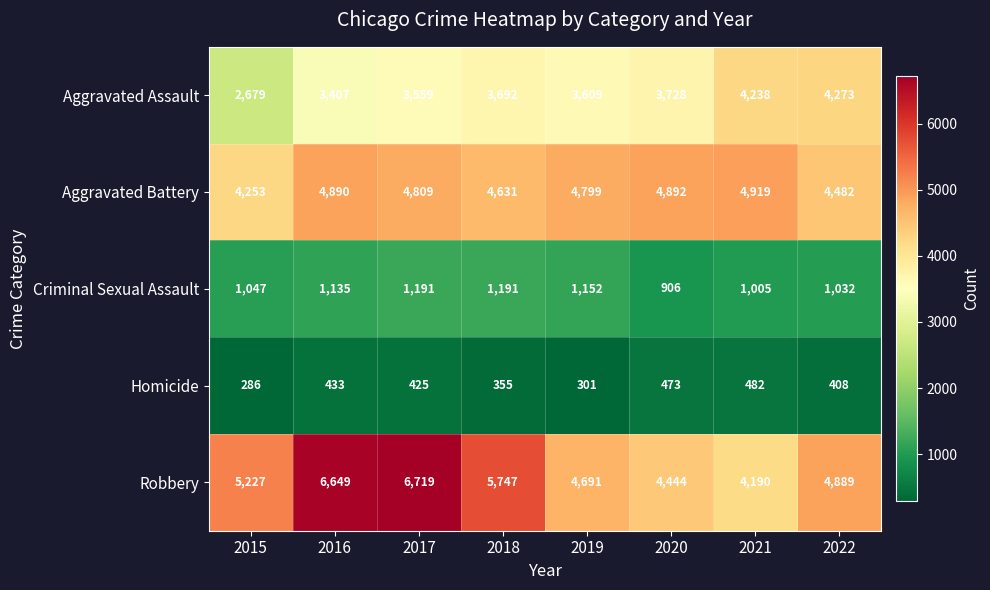

What is the sum of the Criminal Sexual Assault values at 2016 and 2021?

2140